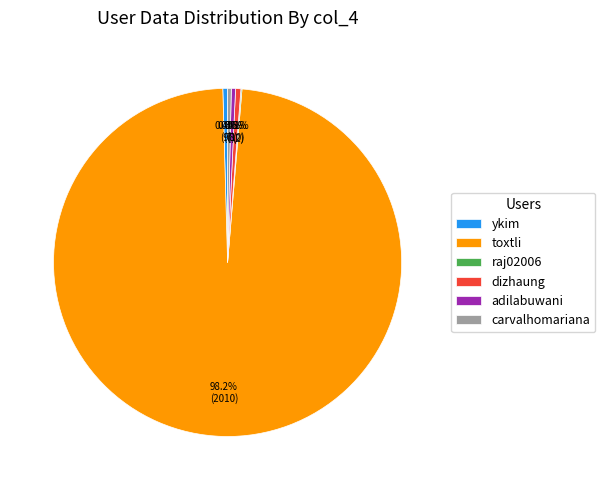

Which slice is the largest?

toxtli